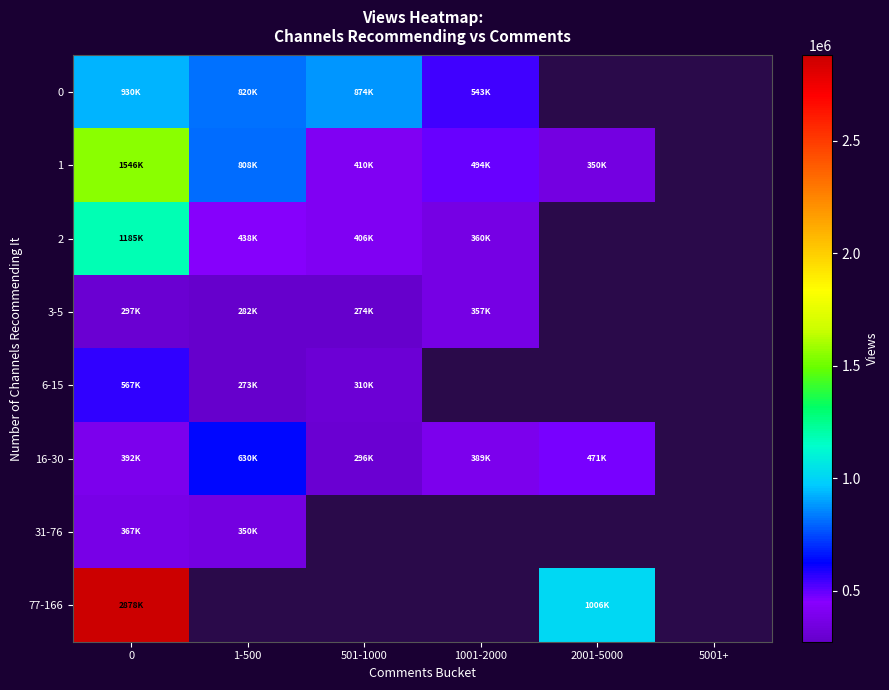

How many distinct data groups are displayed?

8